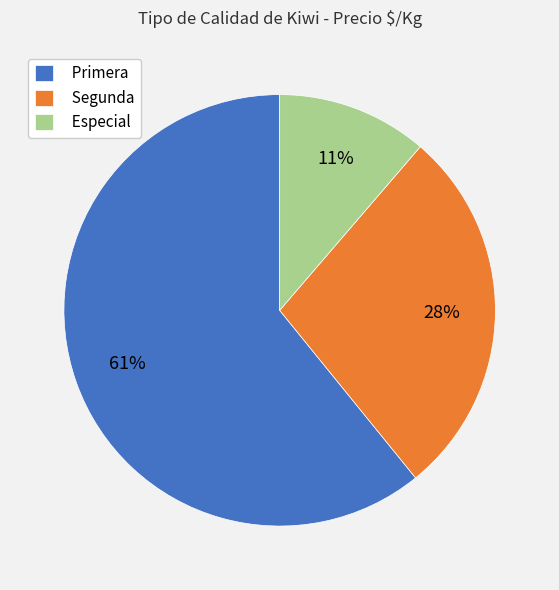

Which has a higher value, Primera or Segunda?

Primera